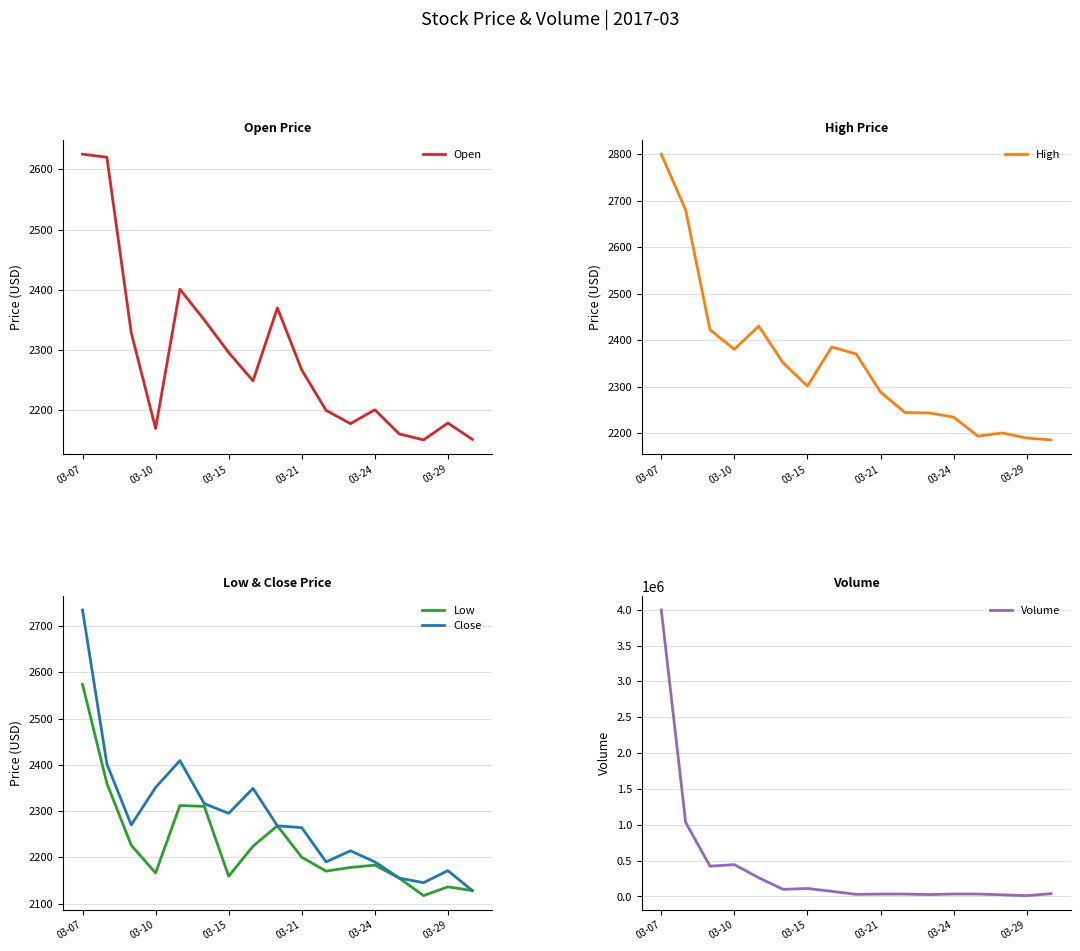

Which category has the highest value in the Open series?

03-07